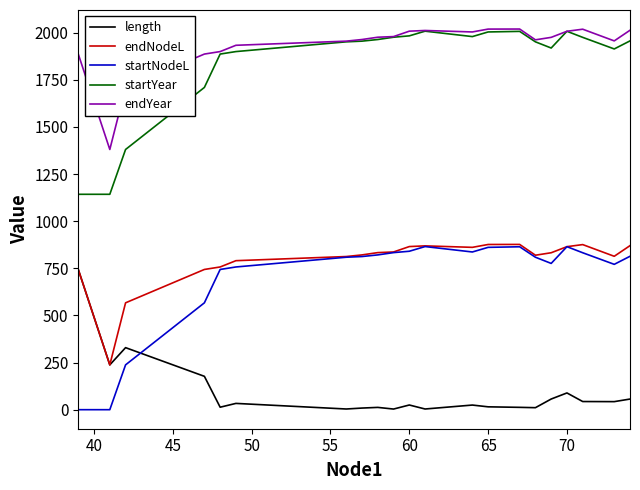

Which series ends up on top after the final intersection of startNodeL and length?

startNodeL